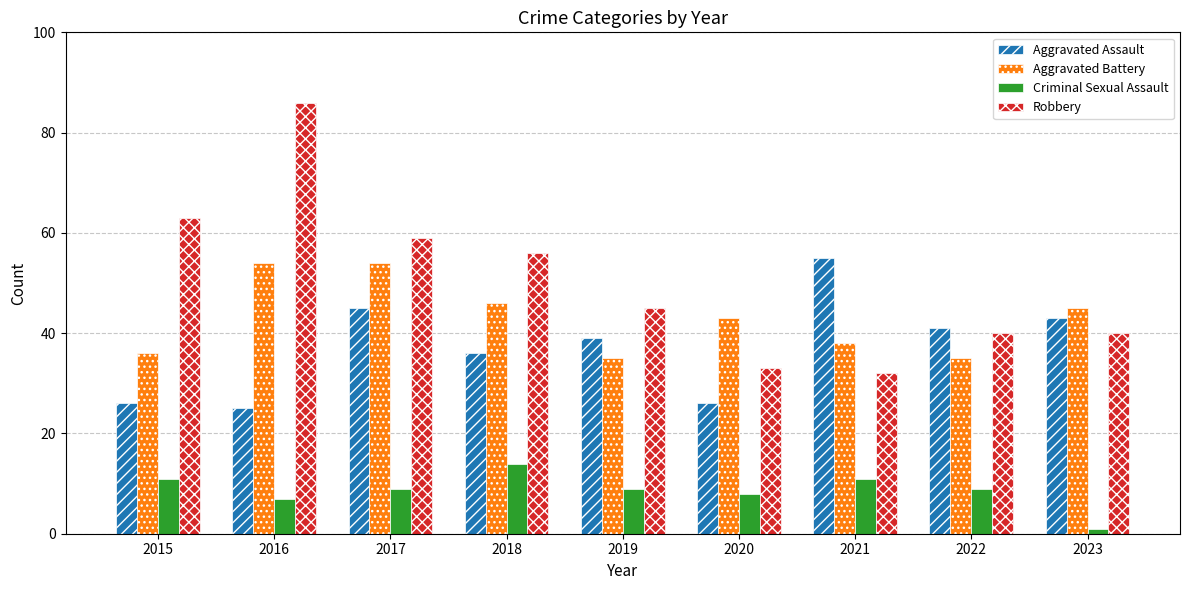

Reading left to right, list all the values displayed in this chart.

Aggravated Assault: 2015=26	2016=25	2017=45	2018=36	2019=39	2020=26	2021=55	2022=41	2023=43
Aggravated Battery: 2015=36	2016=54	2017=54	2018=46	2019=35	2020=43	2021=38	2022=35	2023=45
Criminal Sexual Assault: 2015=11	2016=7	2017=9	2018=14	2019=9	2020=8	2021=11	2022=9	2023=1
Robbery: 2015=63	2016=86	2017=59	2018=56	2019=45	2020=33	2021=32	2022=40	2023=40